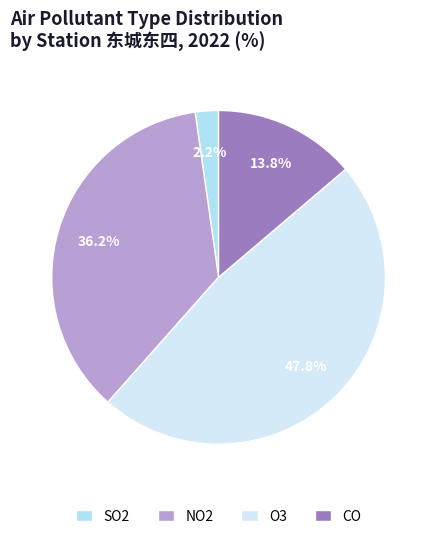

What percentage is NOT represented by NO2?

63.8%